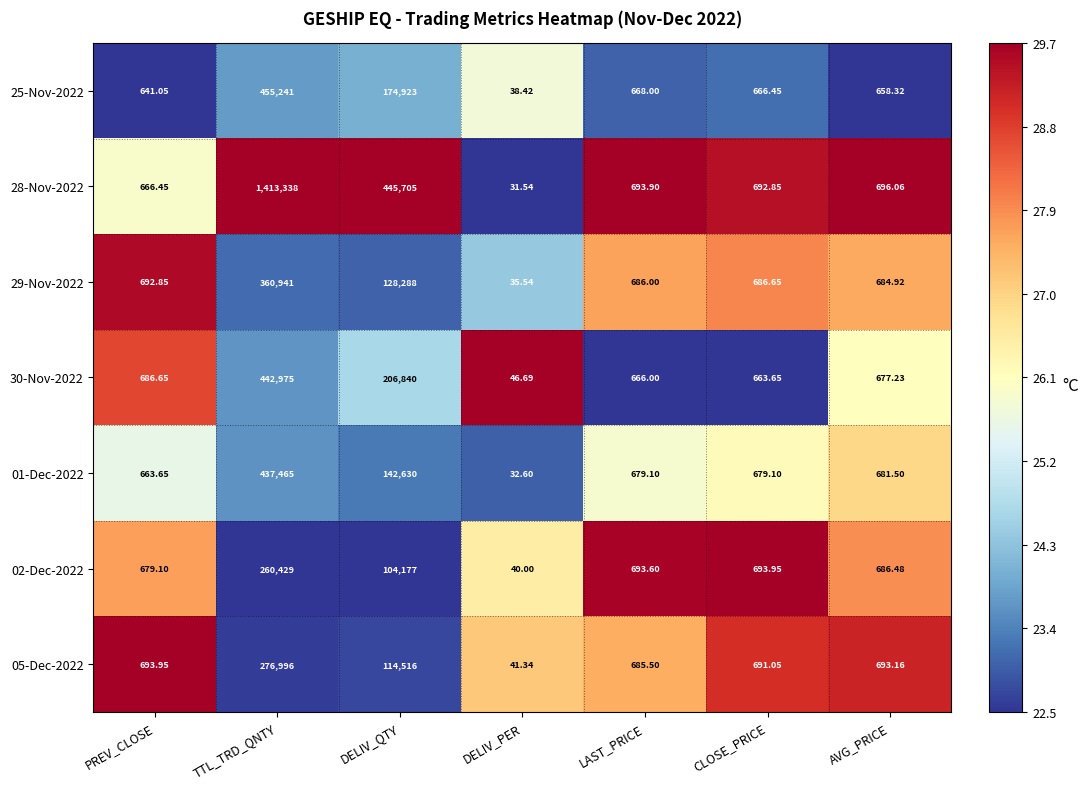

At which label is 01-Dec-2022 closest to 218748?

DELIV_QTY